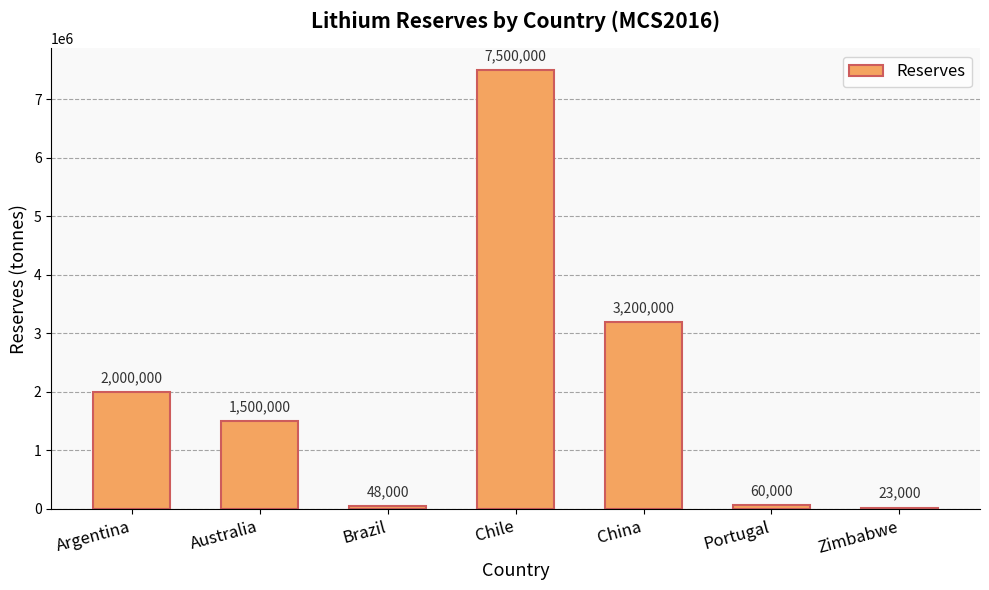

Is it true that the value at China is 3200000?

True